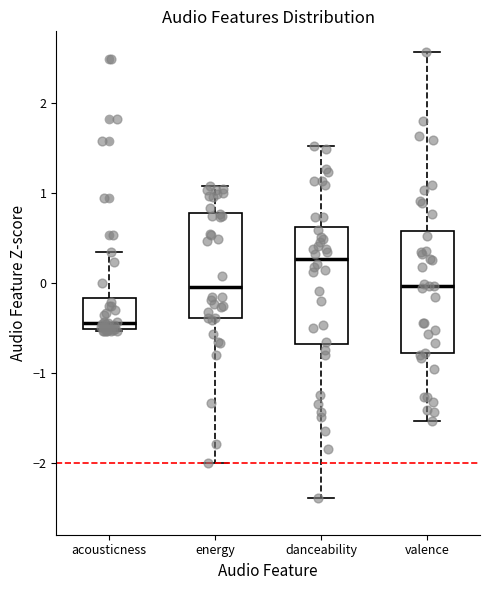

Where does the lower whisker of the box for danceability end on the y-axis? The values are not printed on the chart, so give them approximately, as read against the axis.

-2.4